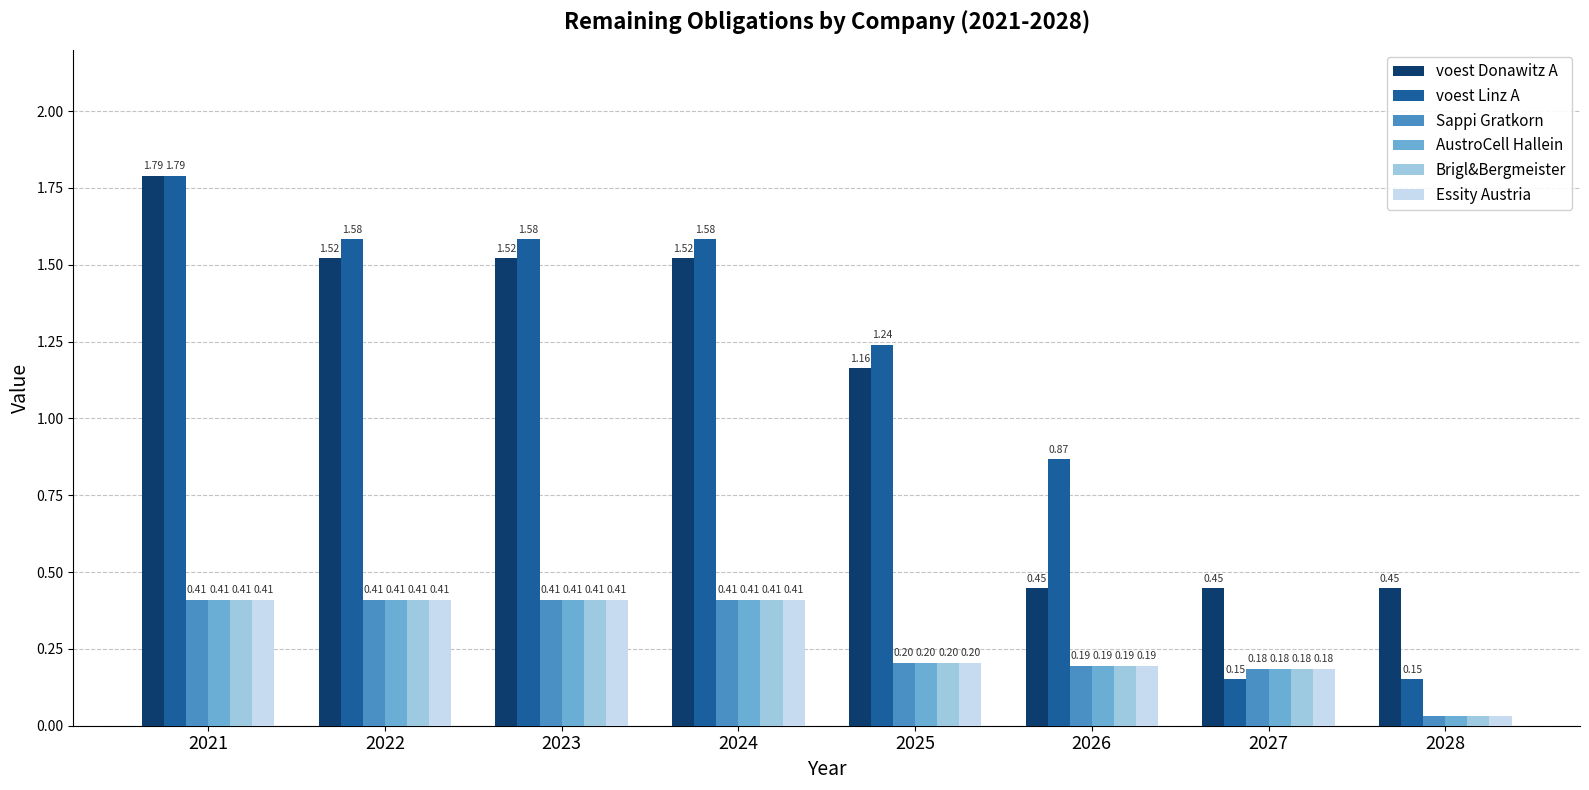

What is the sum of the voest Donawitz A values at 2027 and 2024?

2.0